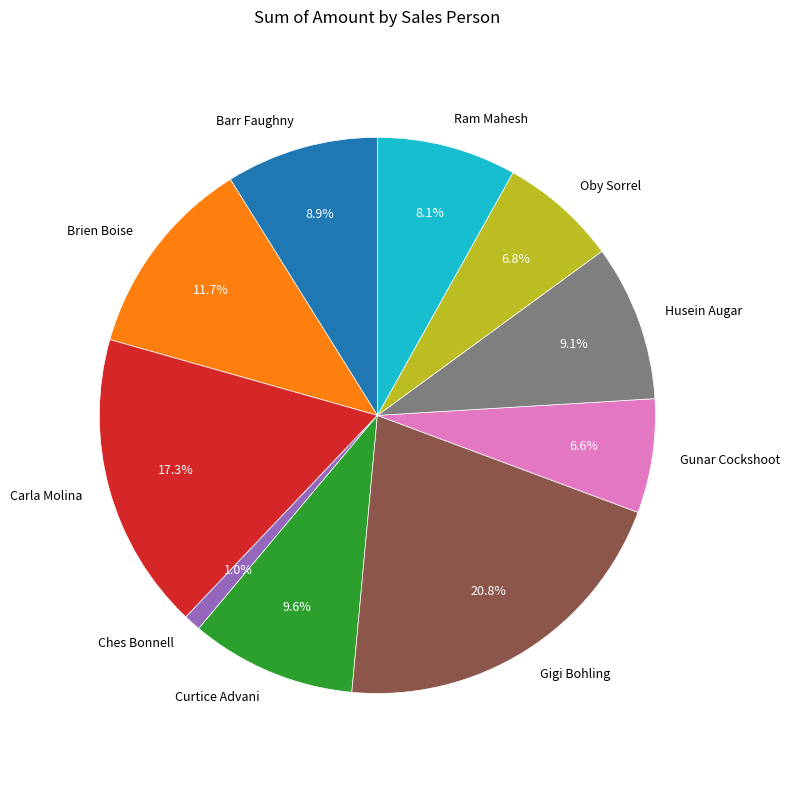

To the nearest percent, what is the average slice percentage?

10%